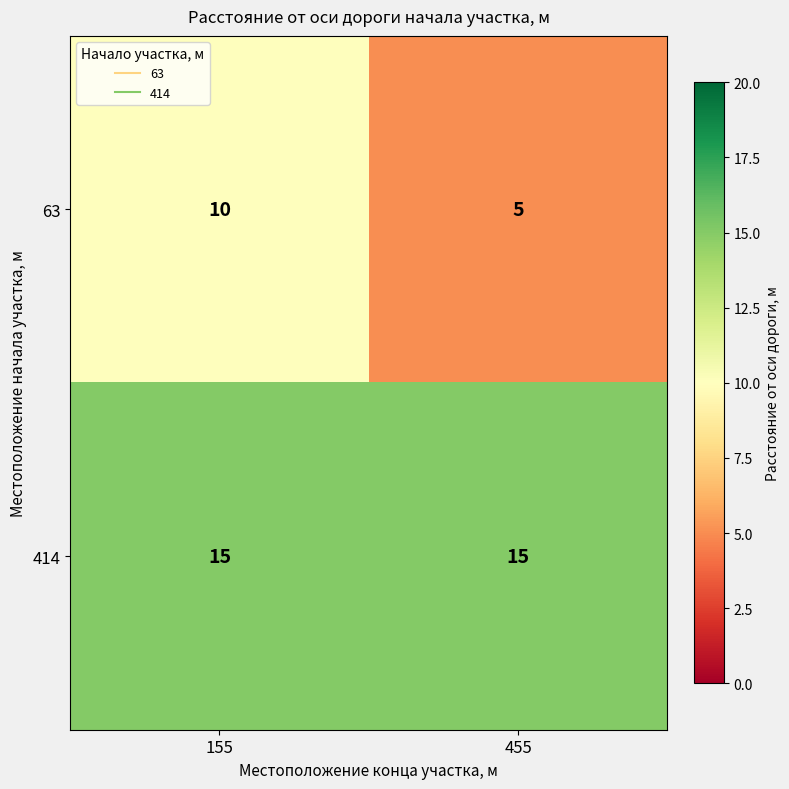

At how many categories does at least one series exceed 8?

2